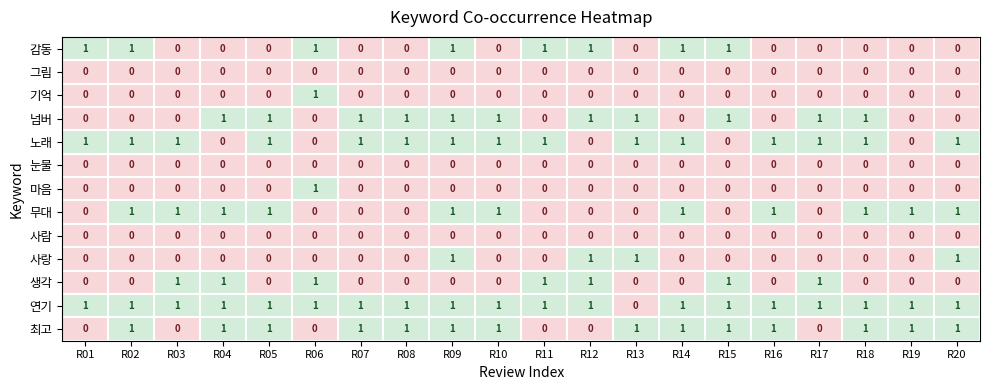

The value of 노래 at R06 is 0. True or false?

True